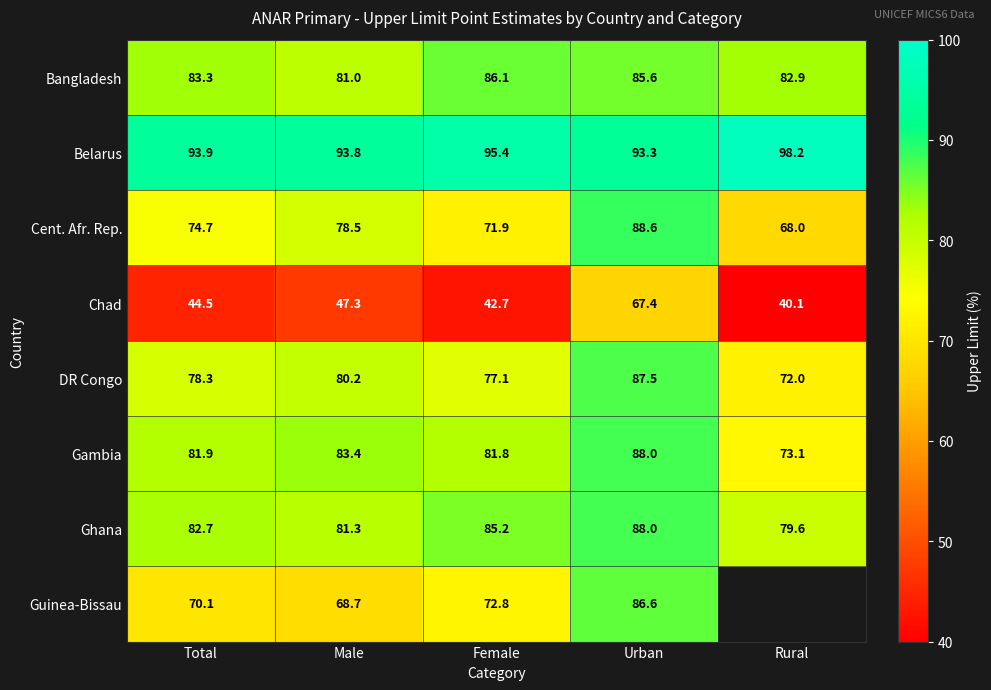

Which label corresponds to the largest value in the chart?

Rural